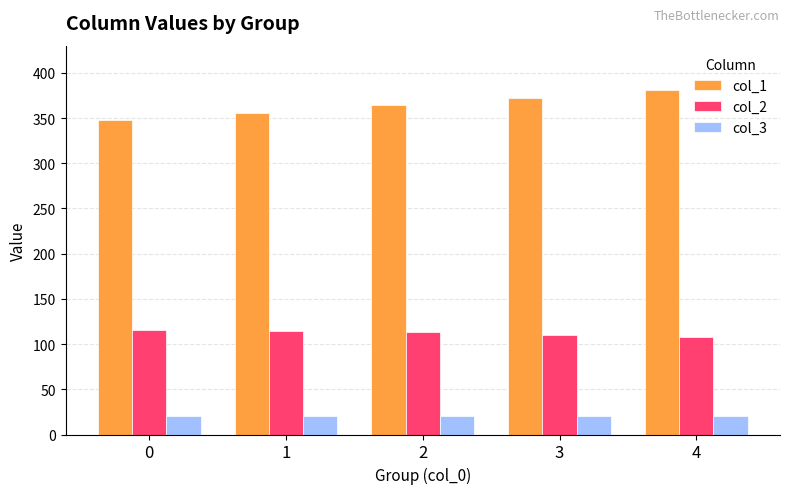

What is the sum of the col_2 values at 2 and 3?

223